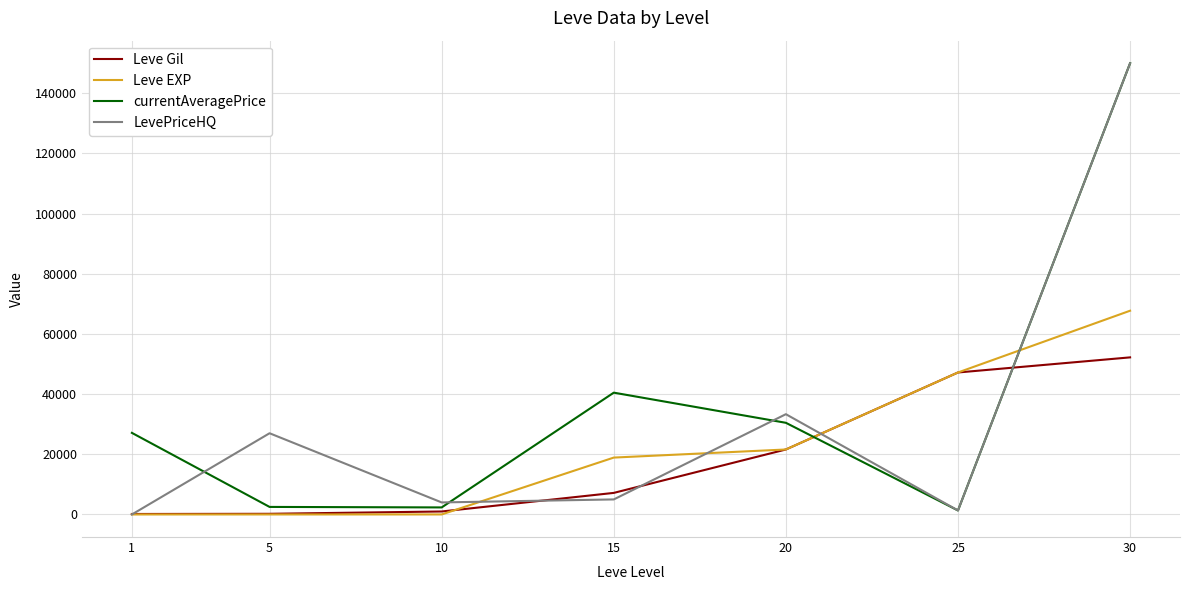

True or false: Leve EXP and currentAveragePrice cross at least once.

True